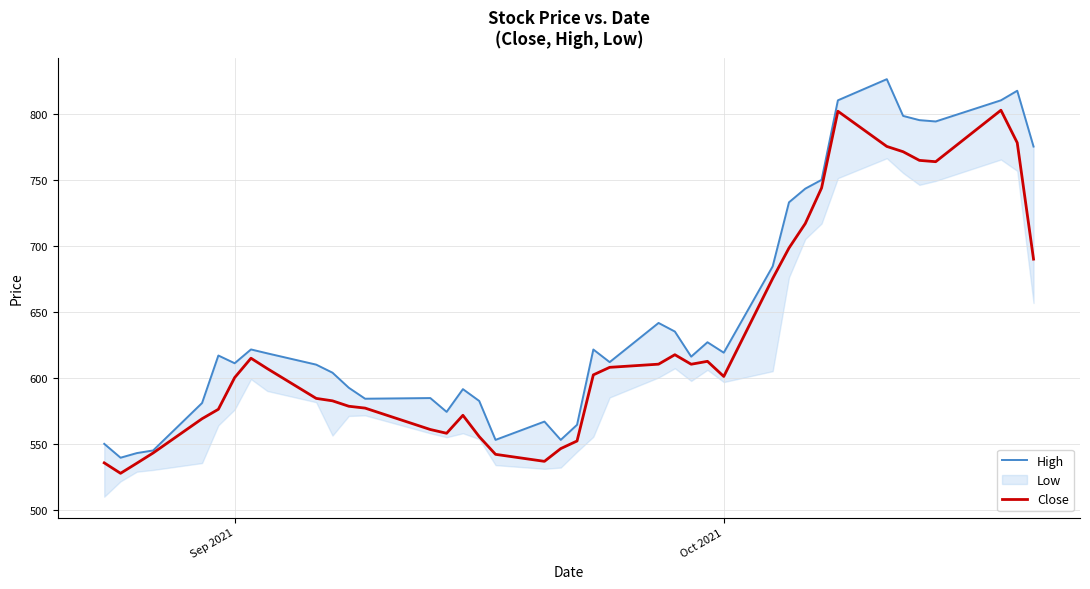

What is the lowest value of the Close series?

527.7